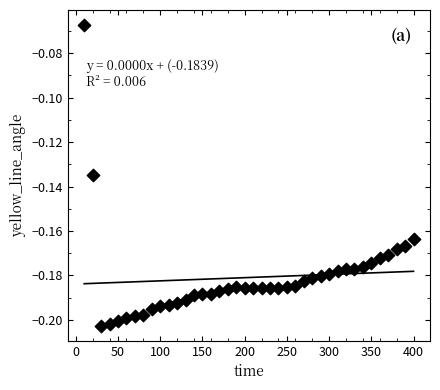

What is the range of X values (max minus min)?

390.0